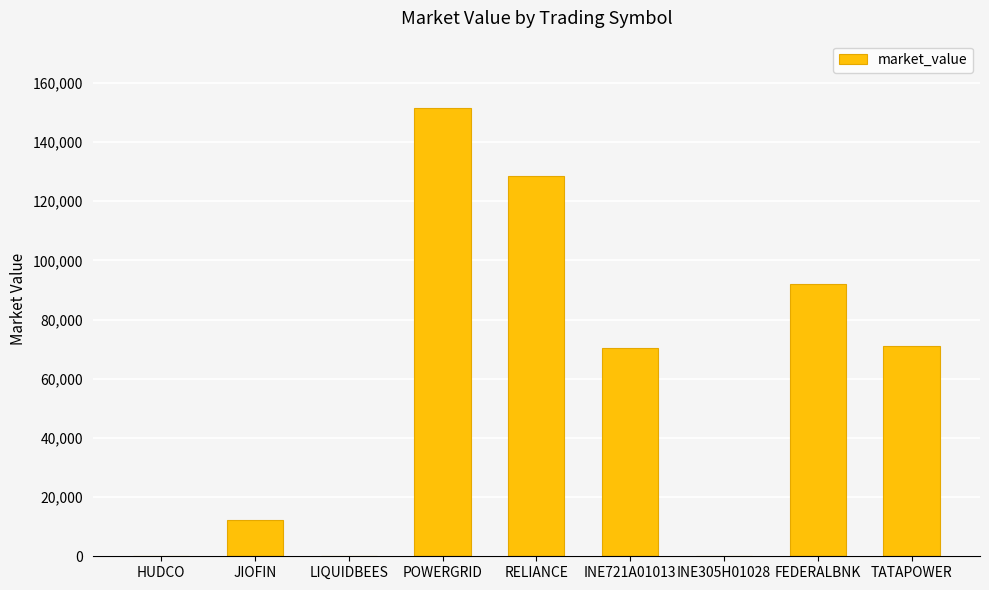

Which has a higher value, LIQUIDBEES or JIOFIN?

JIOFIN